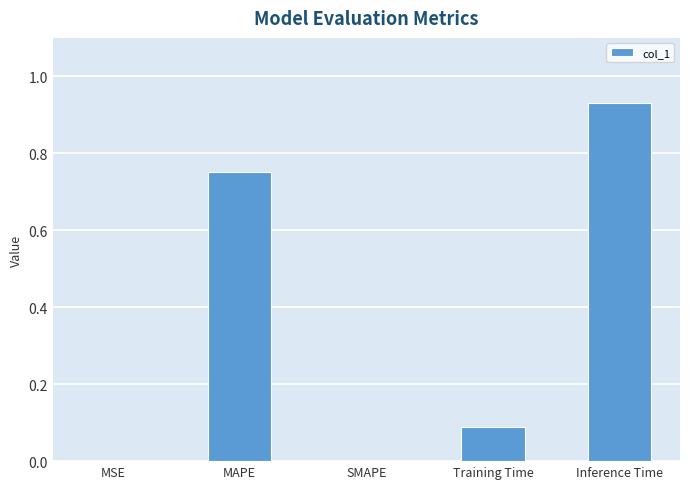

What is the sum of all values?

1.8